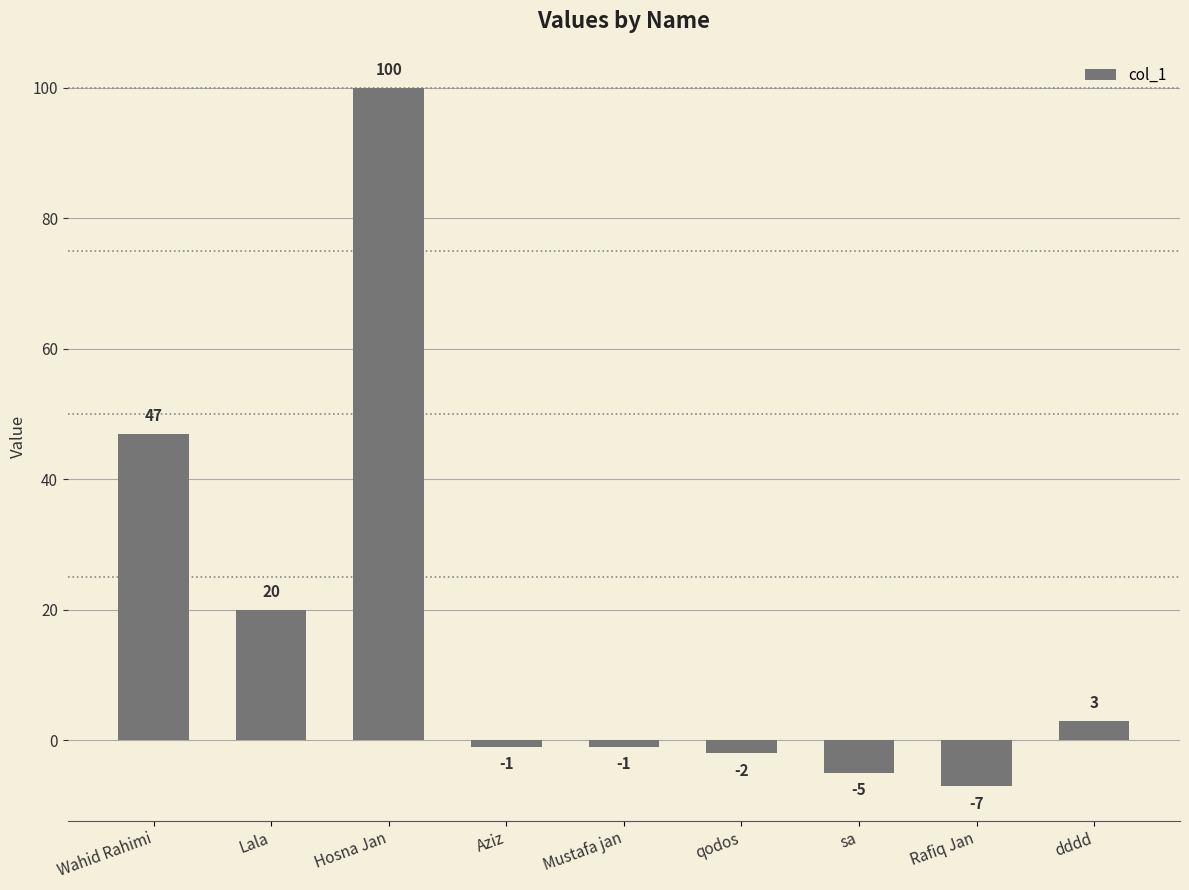

What is the change in value from Hosna Jan to Mustafa jan?

-101